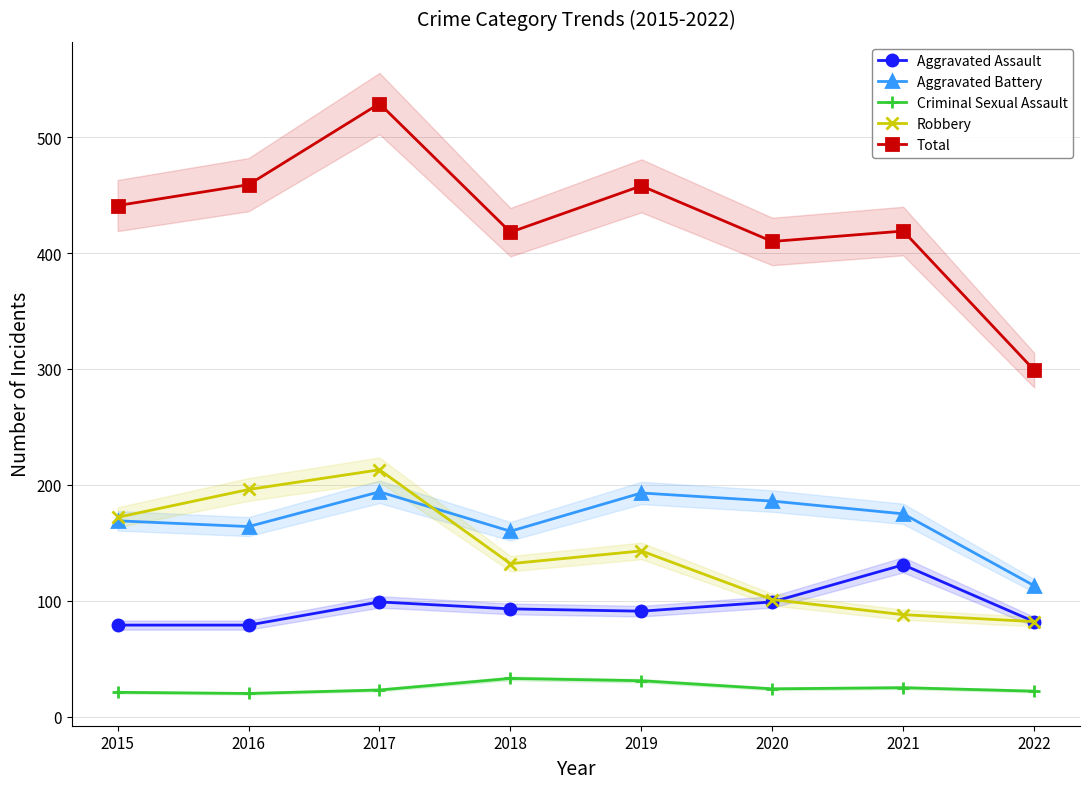

At which category is the sum across all series the highest?

2017